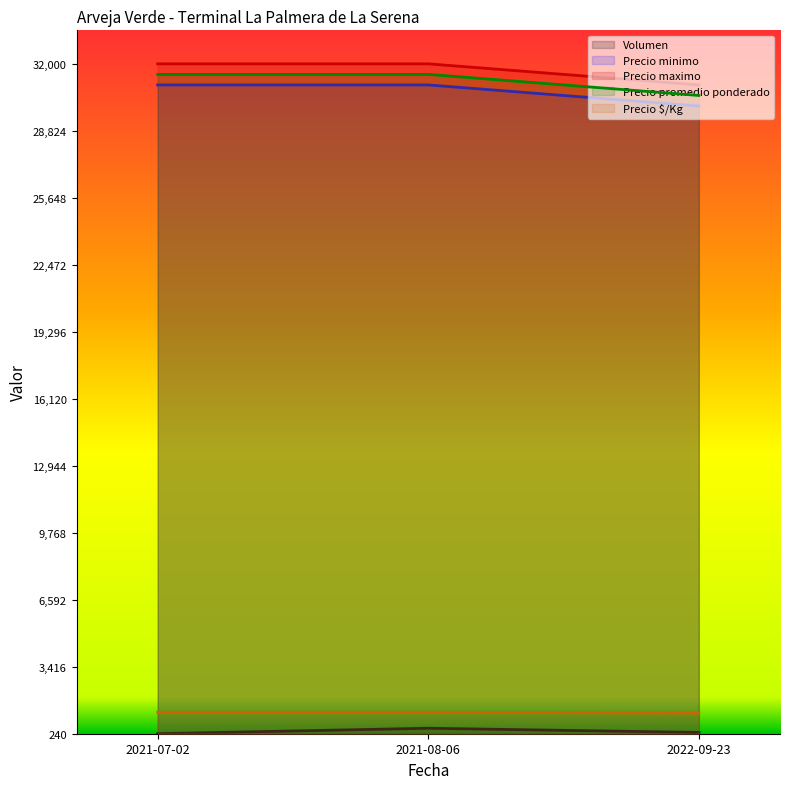

What is the total value across all series at 2021-08-06?

3.0